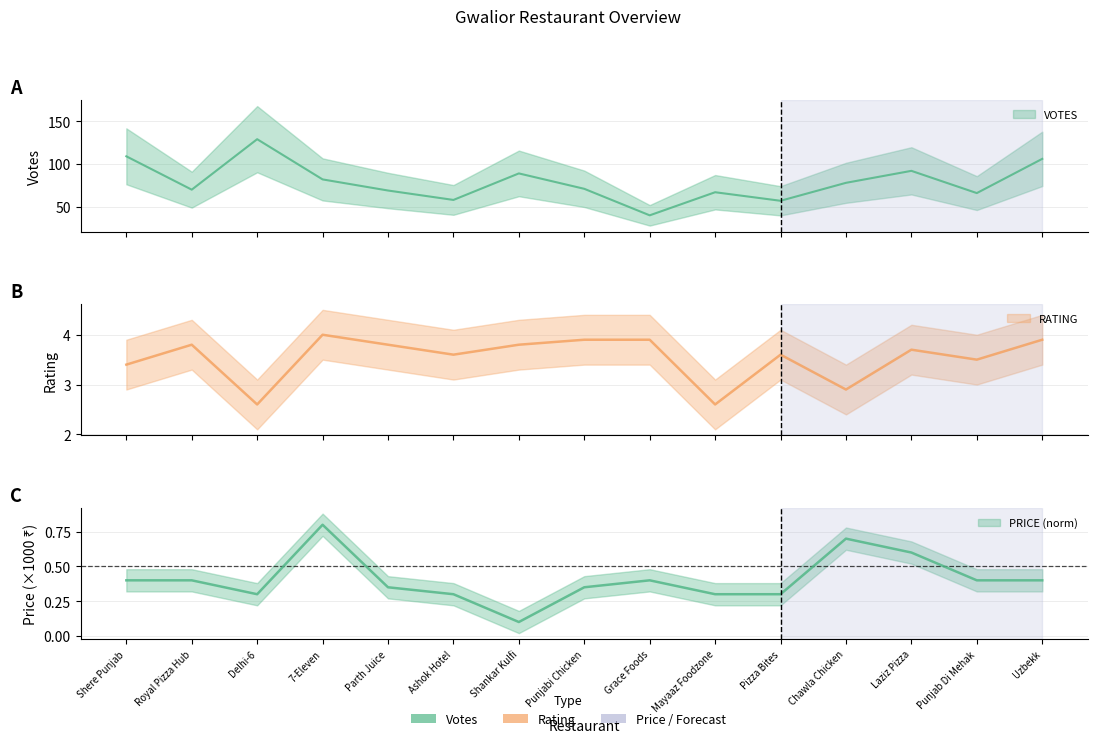

Reading left to right, list all the values displayed in this chart.

VOTES: Shere Punjab=109.0	Royal Pizza Hub=70.0	Delhi-6=129.0	7-Eleven=82.0	Parth Juice=69.0	Ashok Hotel=58.0	Shankar Kulfi=89.0	Punjabi Chicken=71.0	Grace Foods=40.0	Mayaaz Foodzone=67.0	Pizza Bites=57.0	Chawla Chicken=78.0	Laziz Pizza=92.0	Punjab Di Mehak=66.0	Uzbekk=106.0
RATING: Shere Punjab=3.4	Royal Pizza Hub=3.8	Delhi-6=2.6	7-Eleven=4.0	Parth Juice=3.8	Ashok Hotel=3.6	Shankar Kulfi=3.8	Punjabi Chicken=3.9	Grace Foods=3.9	Mayaaz Foodzone=2.6	Pizza Bites=3.6	Chawla Chicken=2.9	Laziz Pizza=3.7	Punjab Di Mehak=3.5	Uzbekk=3.9
PRICE: Shere Punjab=0.4	Royal Pizza Hub=0.4	Delhi-6=0.3	7-Eleven=0.8	Parth Juice=0.3	Ashok Hotel=0.3	Shankar Kulfi=0.1	Punjabi Chicken=0.3	Grace Foods=0.4	Mayaaz Foodzone=0.3	Pizza Bites=0.3	Chawla Chicken=0.7	Laziz Pizza=0.6	Punjab Di Mehak=0.4	Uzbekk=0.4